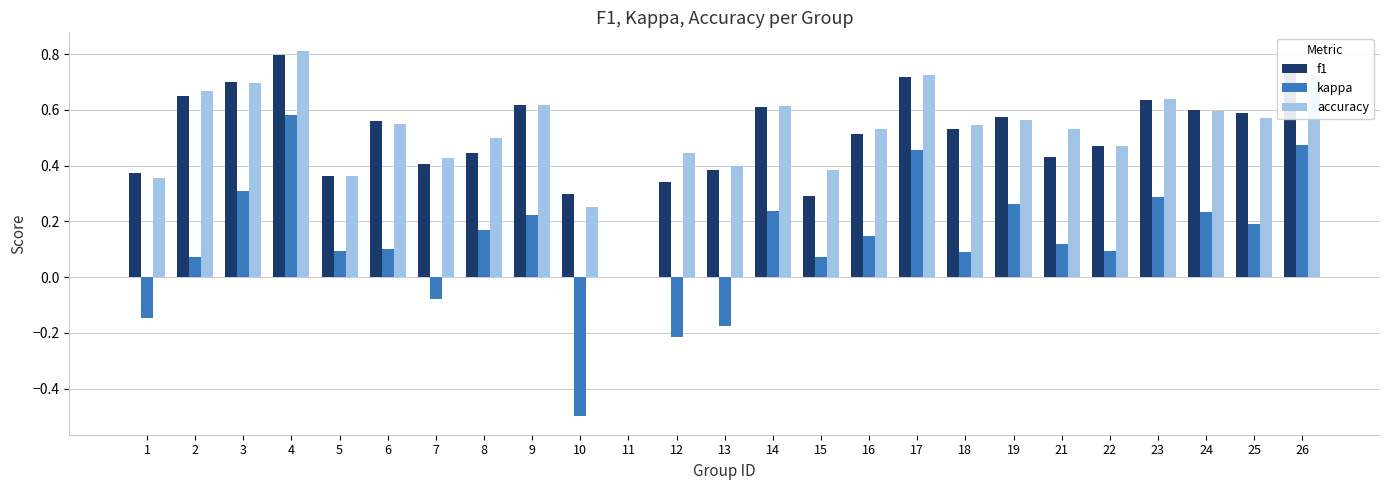

Between 17 and 22, which series saw the biggest shift?

kappa